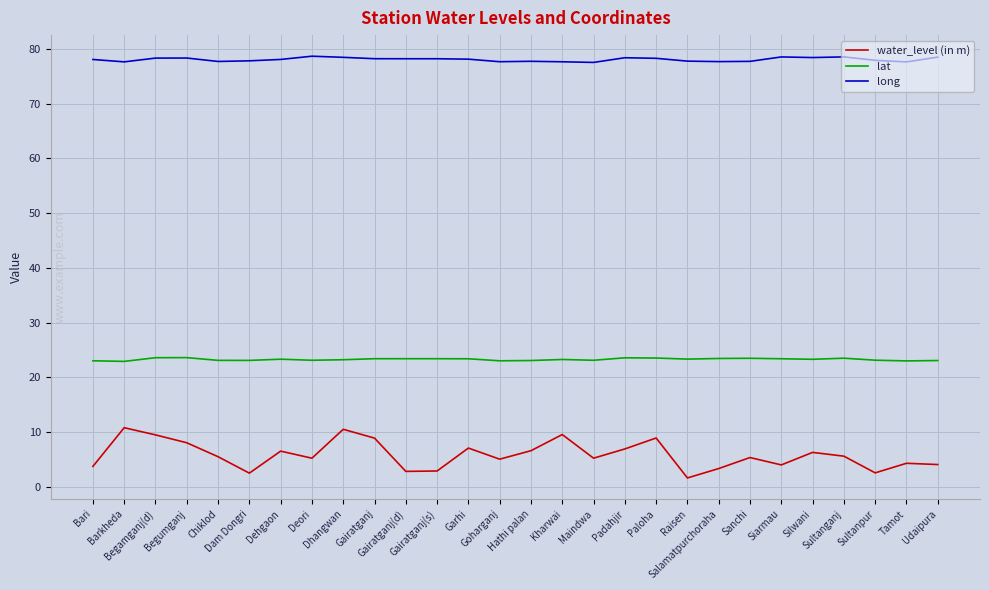

What is the minimum value shown in the chart?

1.6